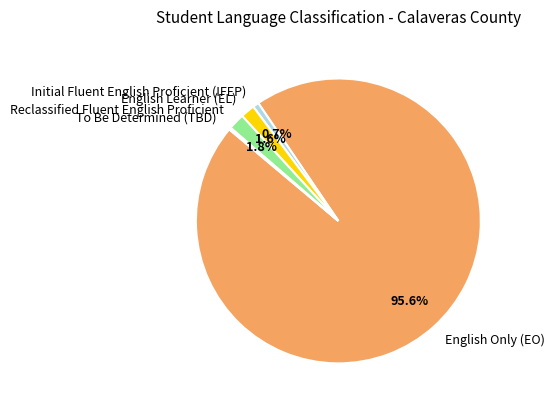

Is there any slice that represents more than half of the pie?

Yes